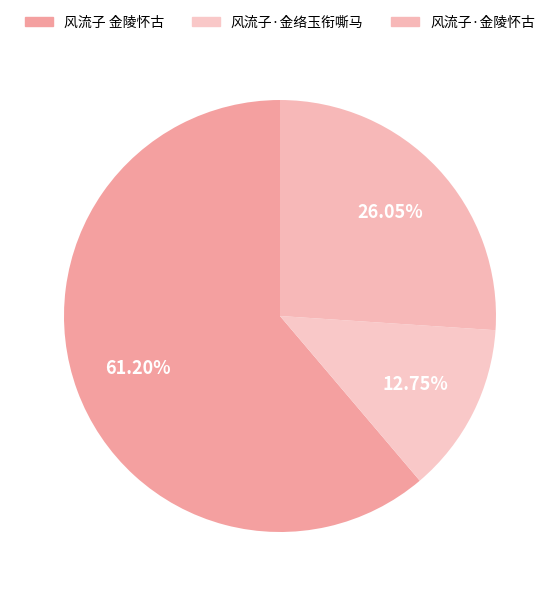

Which category has the smallest portion of the pie?

风流子·金络玉衔嘶马